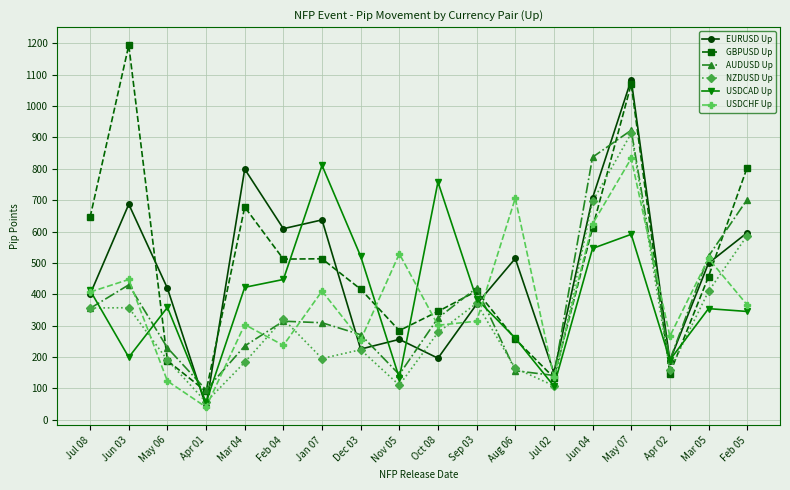

Is the value of USDCHF Up at Mar 04 greater than the value of GBPUSD Up at Aug 06?

Yes